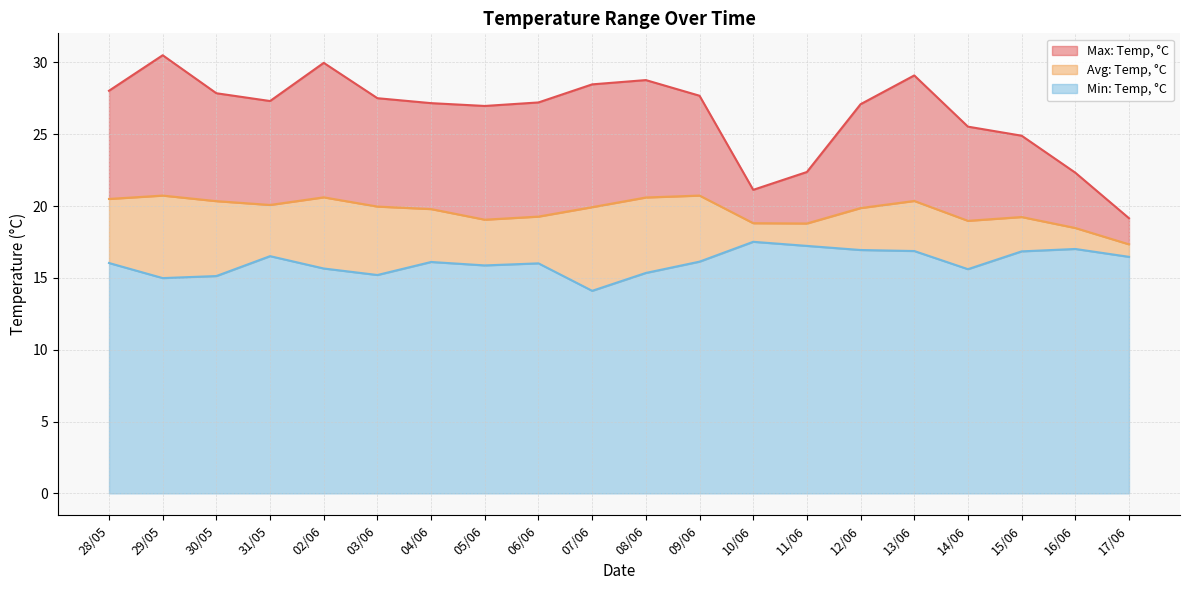

At how many categories does at least one series exceed 23?

16